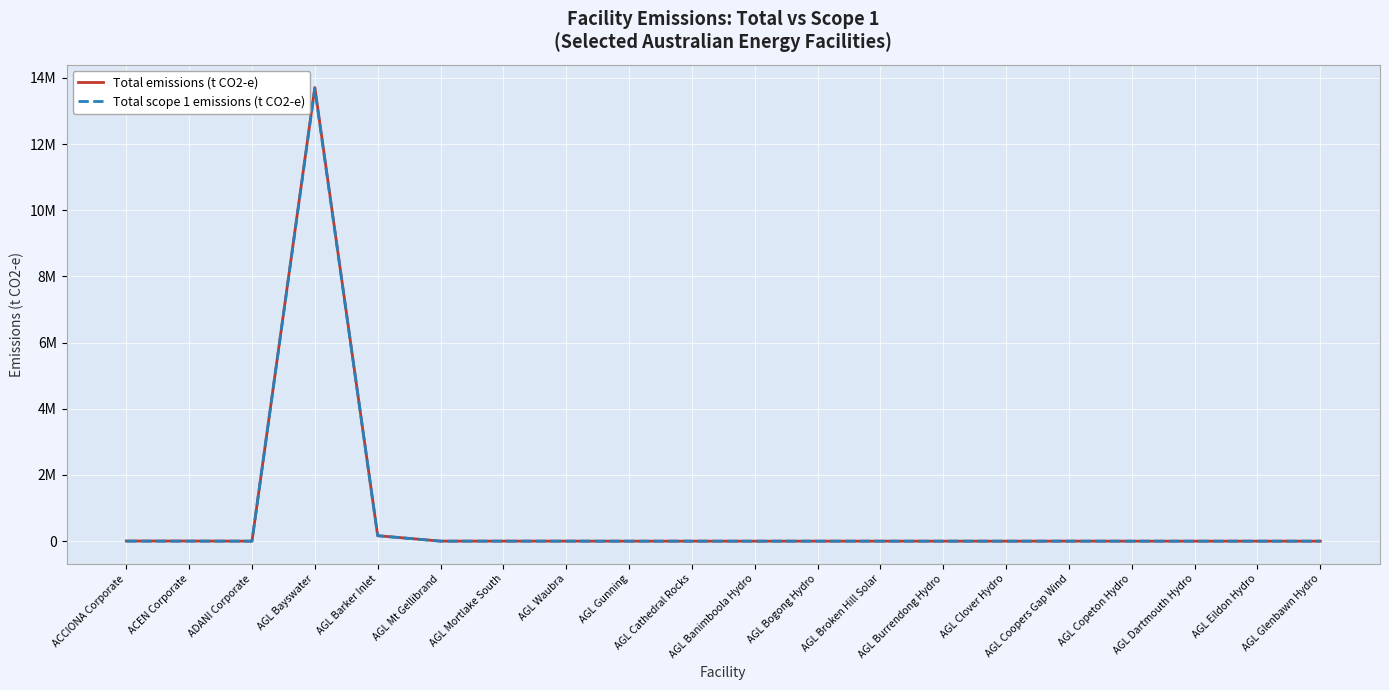

Is this an area chart (filled region under the line)?

No